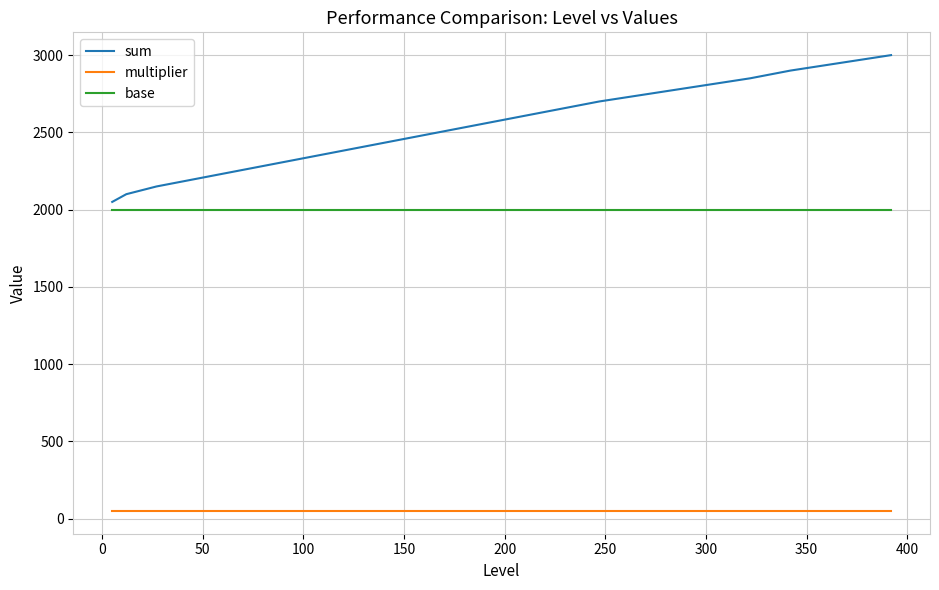

What are all the series names shown in the legend?

sum, multiplier, base